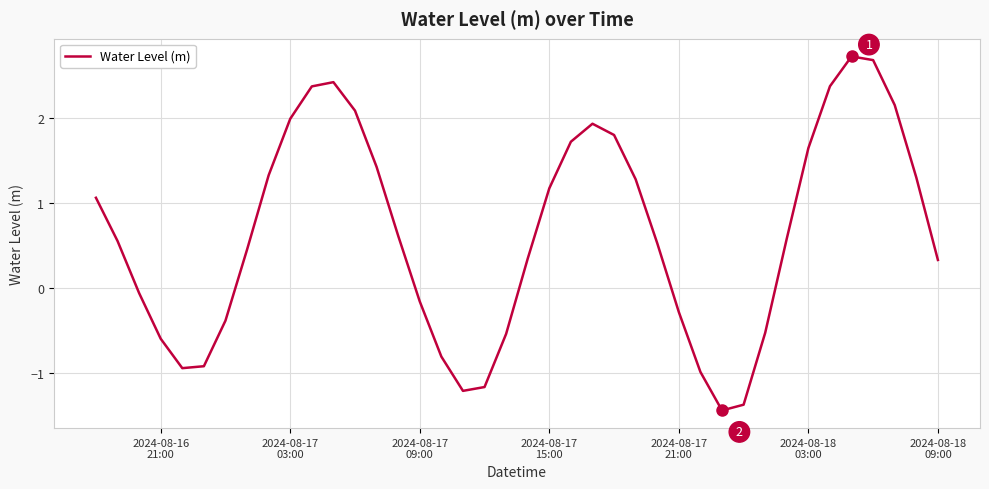

What is the greatest value displayed?

2.7